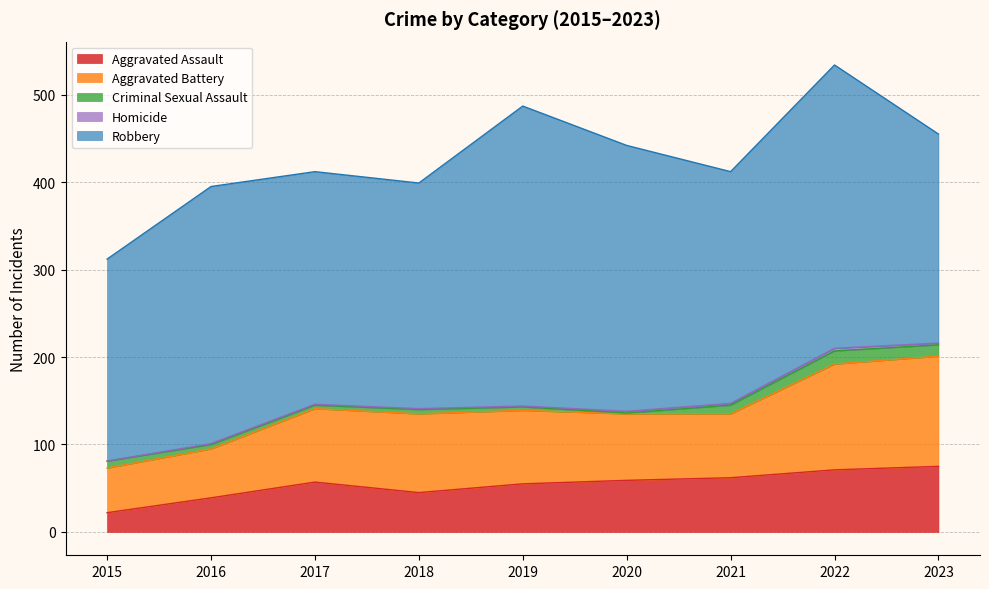

In Robbery, how many points are higher than both neighbors (excluding endpoints)?

3